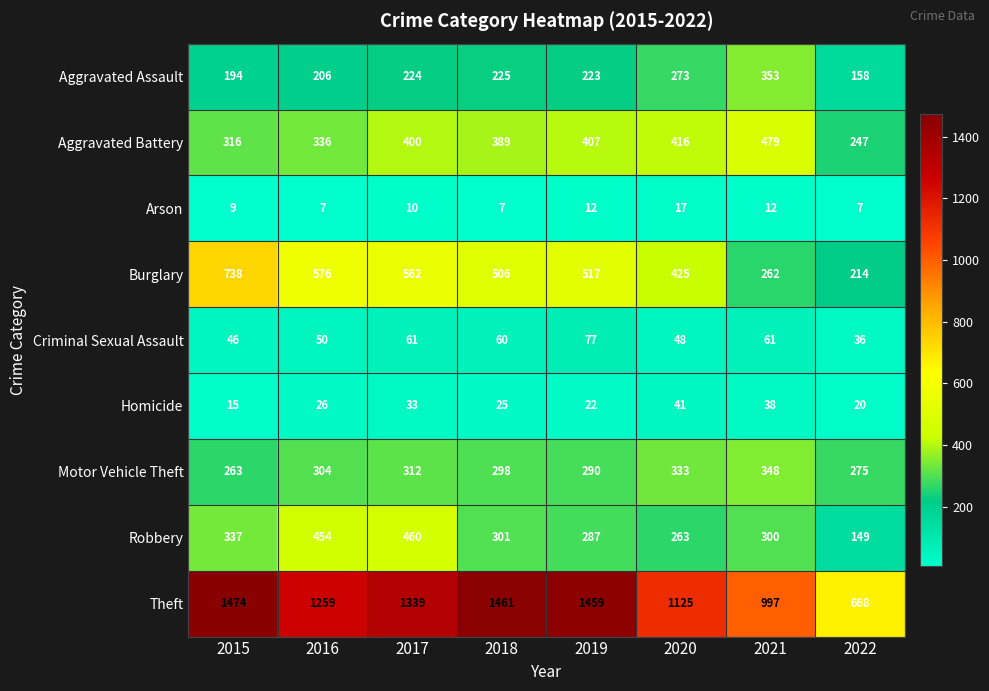

What is the difference between the maximum and minimum values in the Theft series?

806